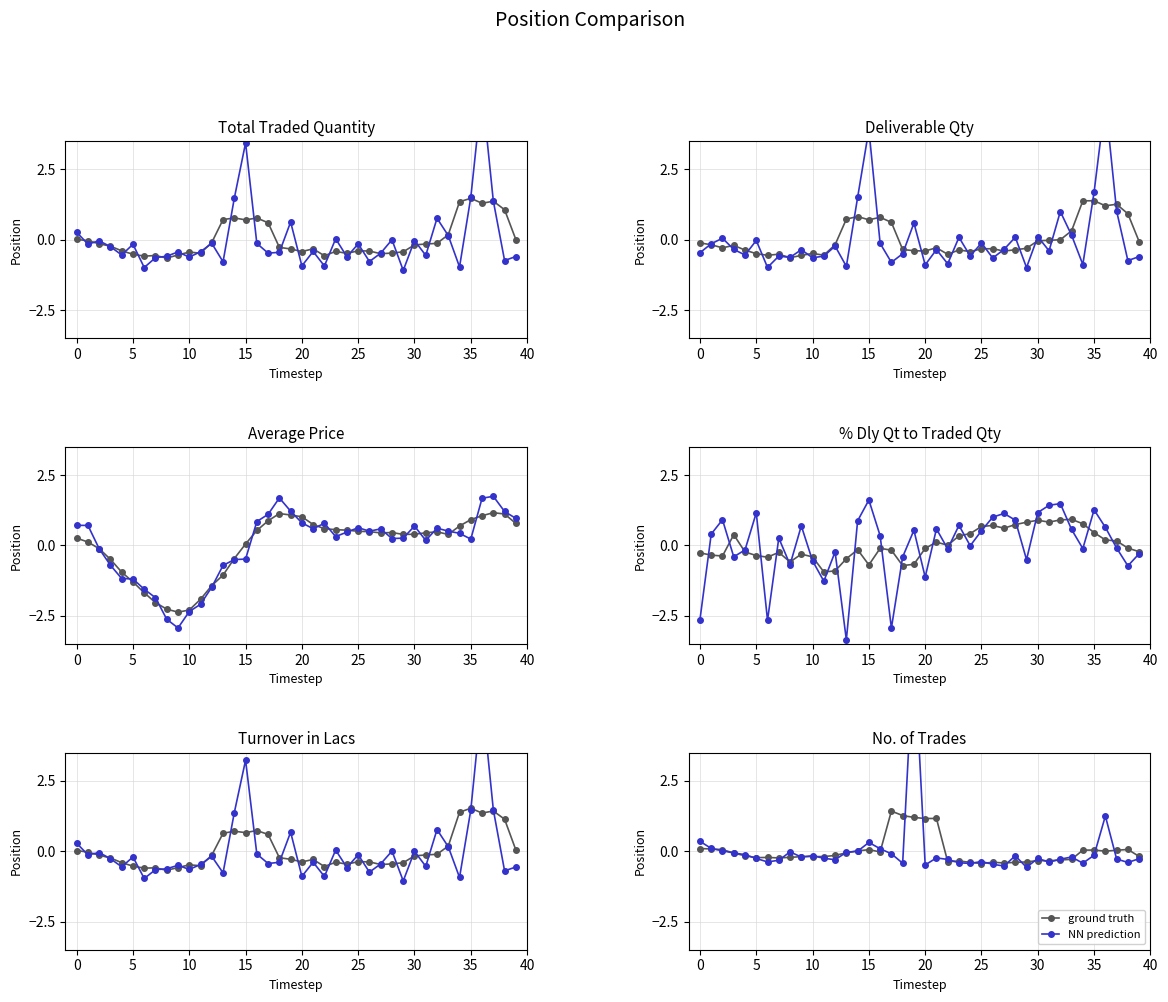

How many lines are shown in the chart?

2